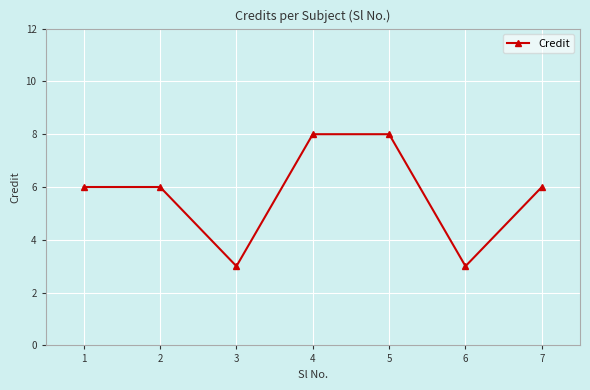

Approximately how many times larger is the value at 6 compared to 1?

0.5